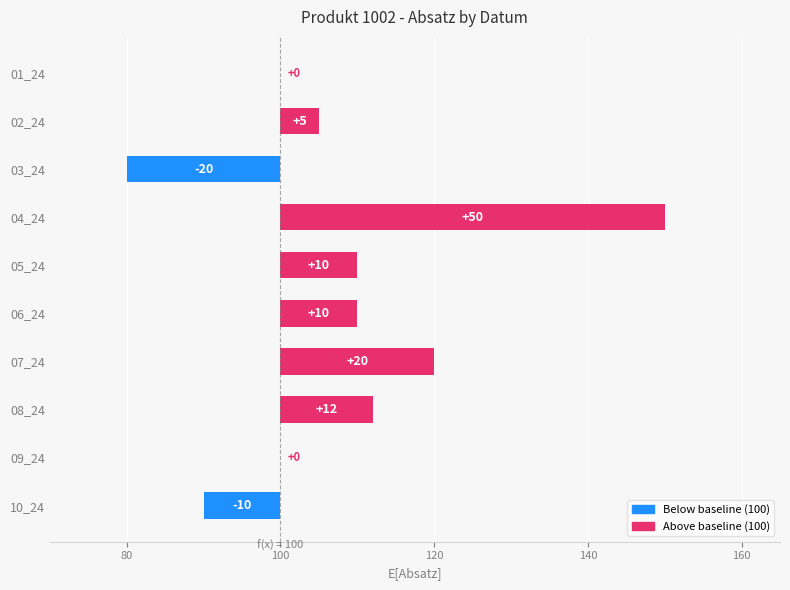

Which has a higher value, 03_24 or 07_24?

07_24